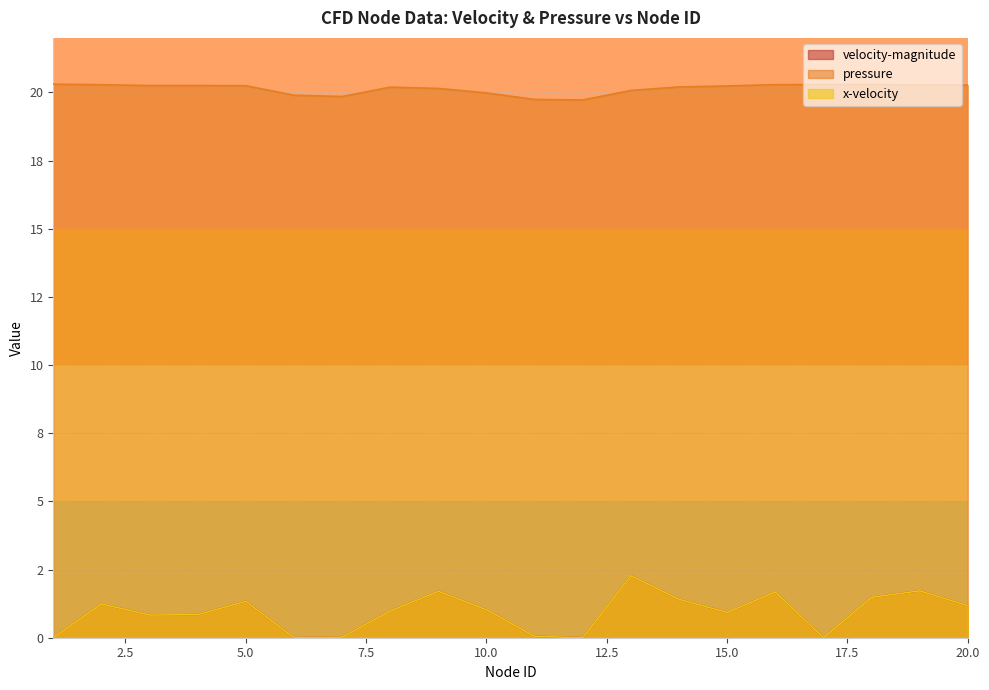

List the series in order of their peak value, lowest first.

x-velocity, velocity-magnitude, pressure